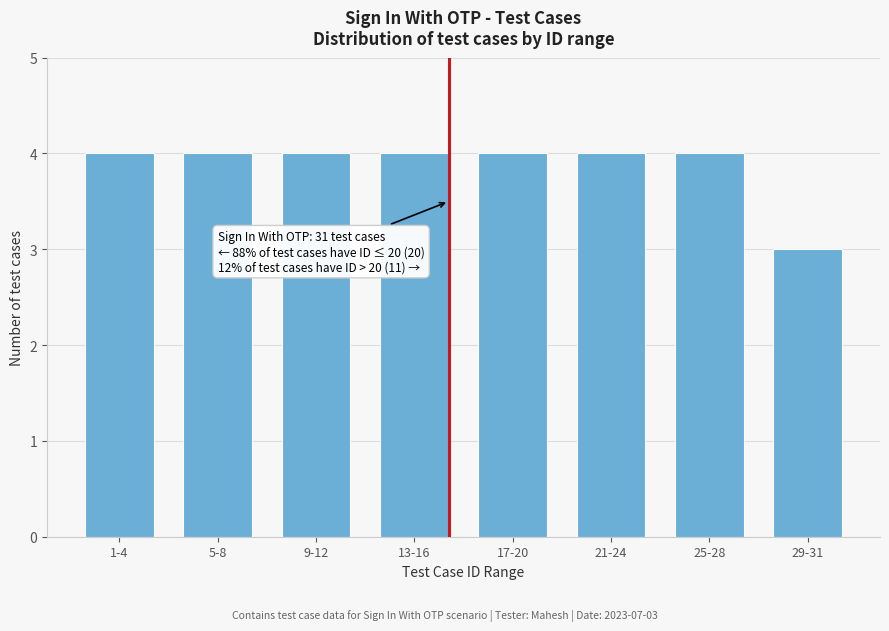

Reading left to right, what are all the values shown in this chart?

4	4	4	4	4	4	4	3